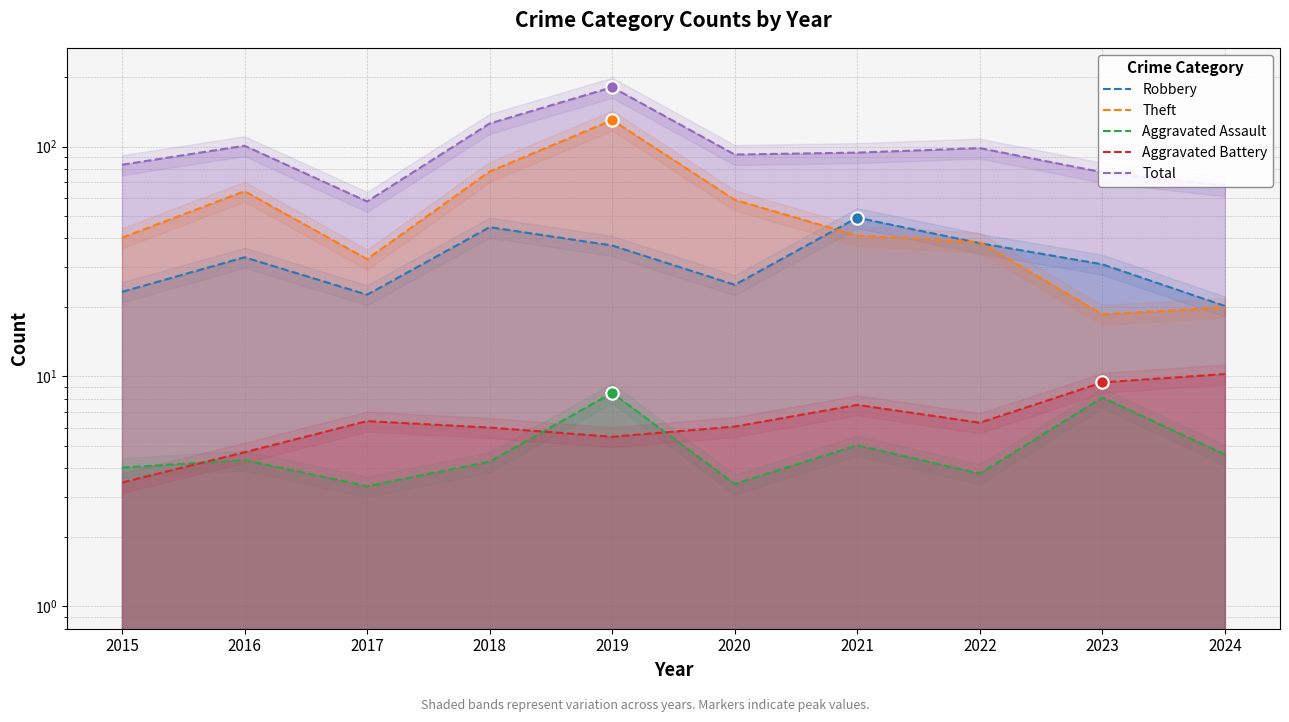

Which series has the largest Y range (max minus min)?

Total